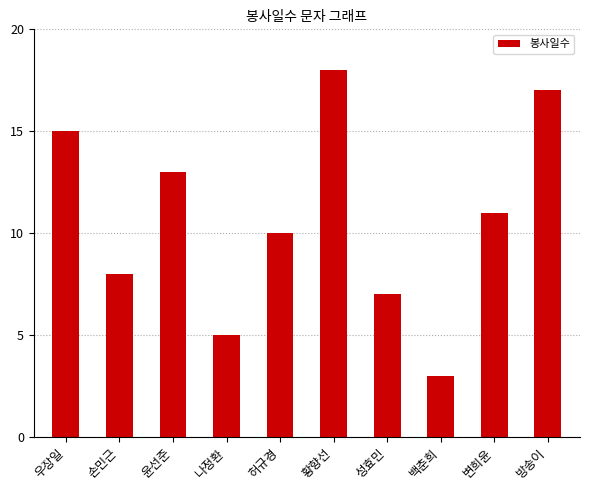

Reading right to left, what are all the values shown in this chart?

17	11	3	7	18	10	5	13	8	15